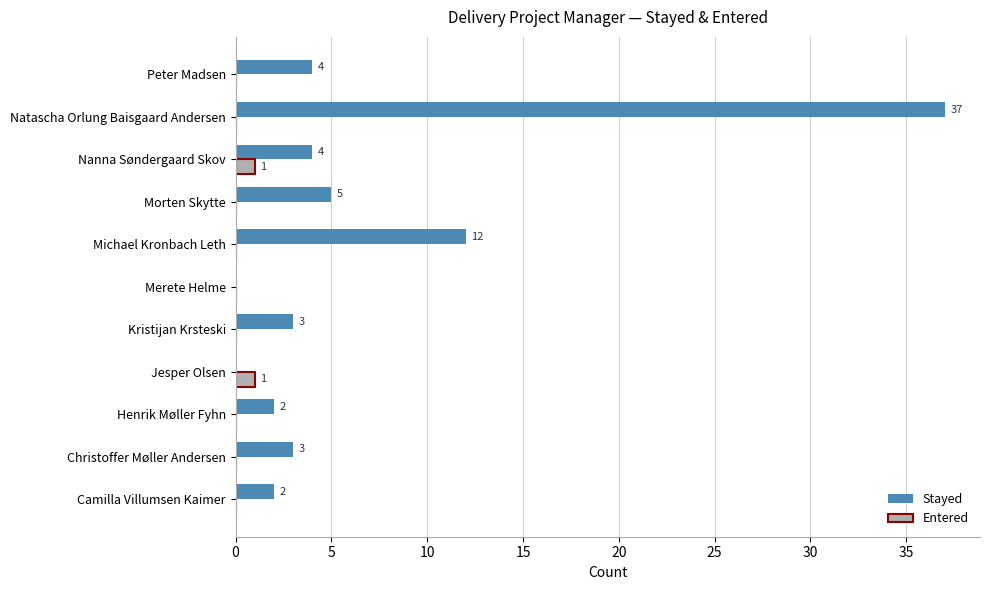

Which series has the largest total across all categories?

Stayed